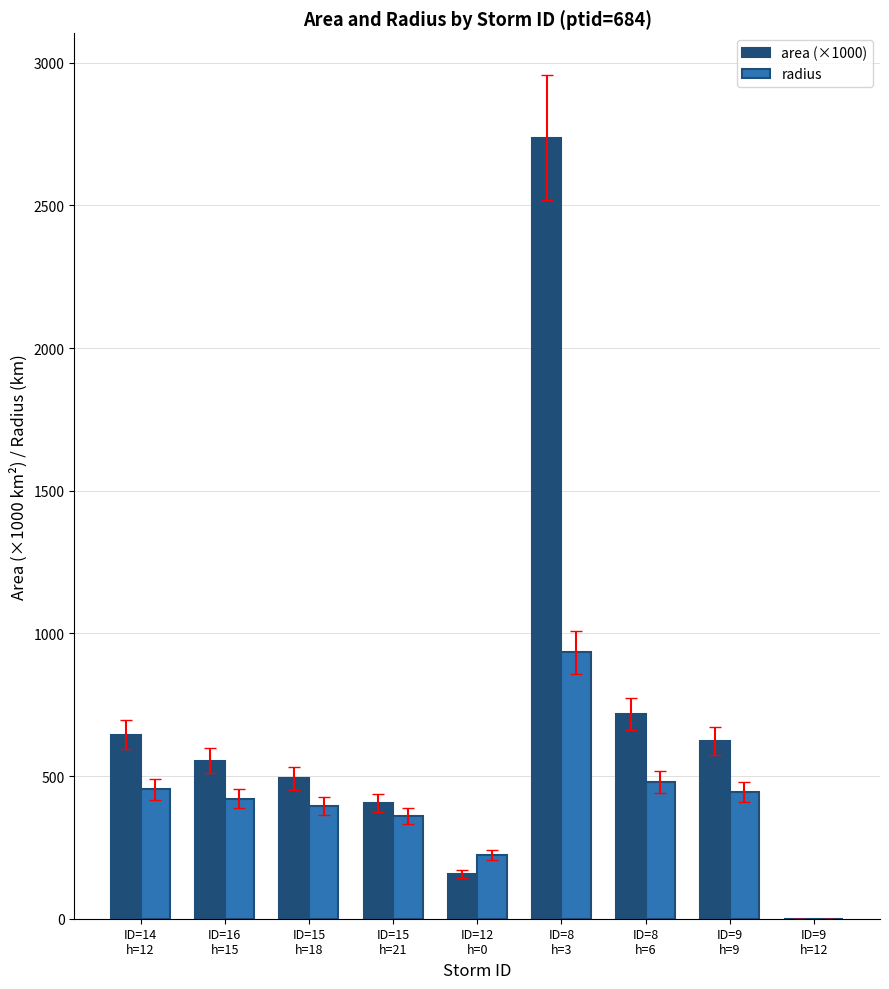

Is the value of area (×1000) at ID=9
h=12 greater than the value of radius at ID=12
h=0?

No